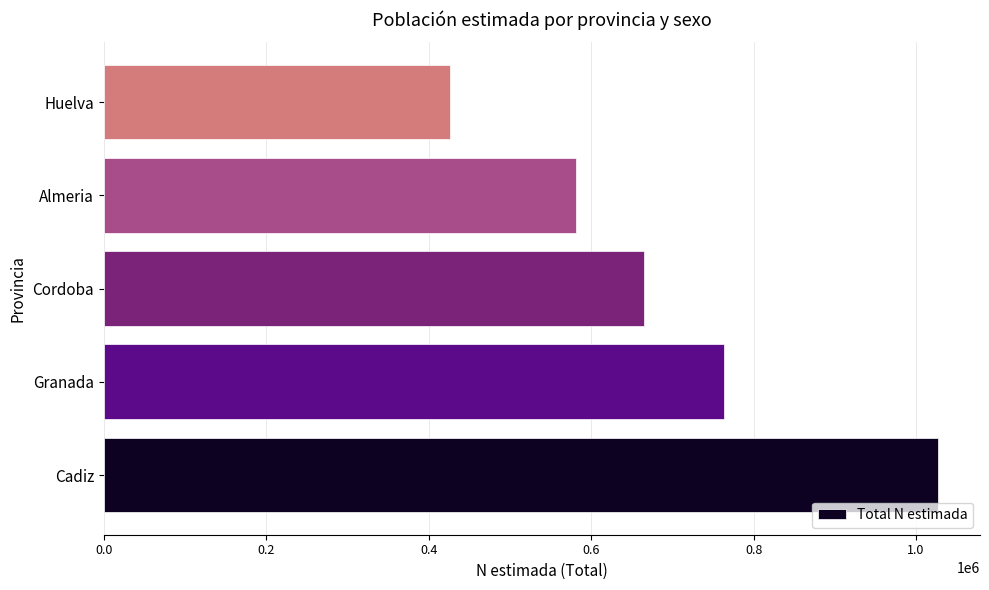

Which has a higher value, Granada or Cadiz?

Cadiz